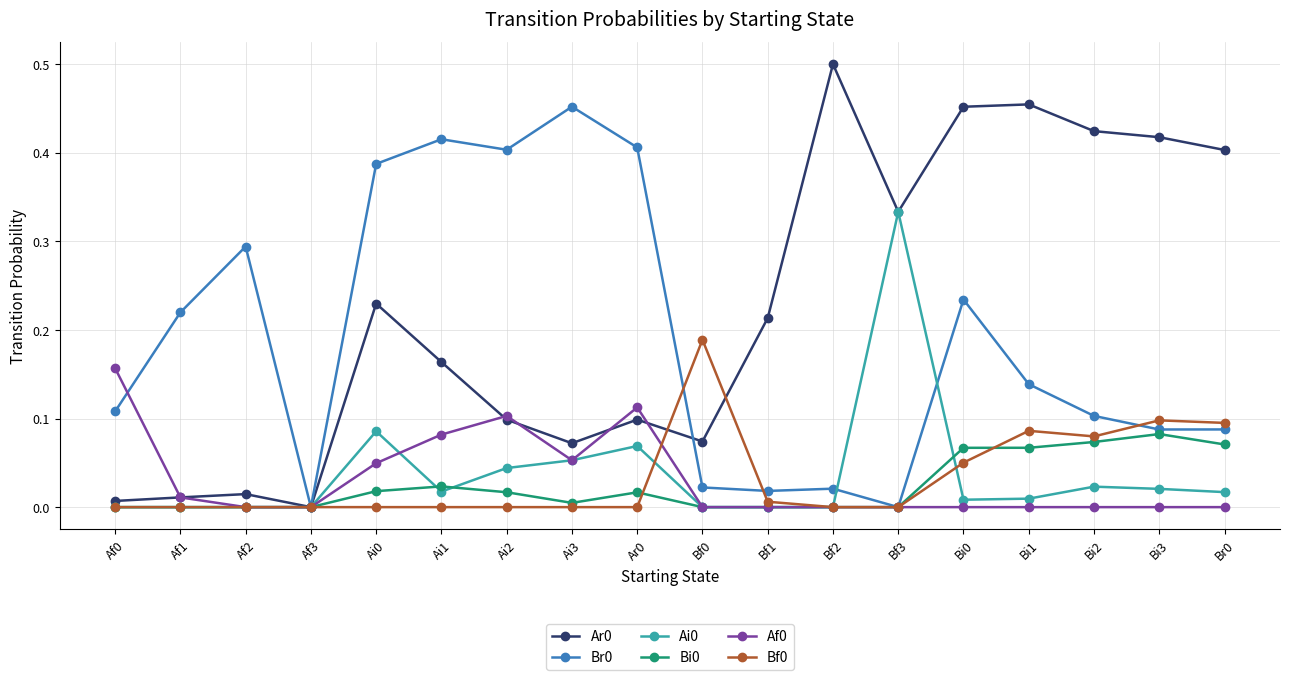

What position from the left is Ai3?

8